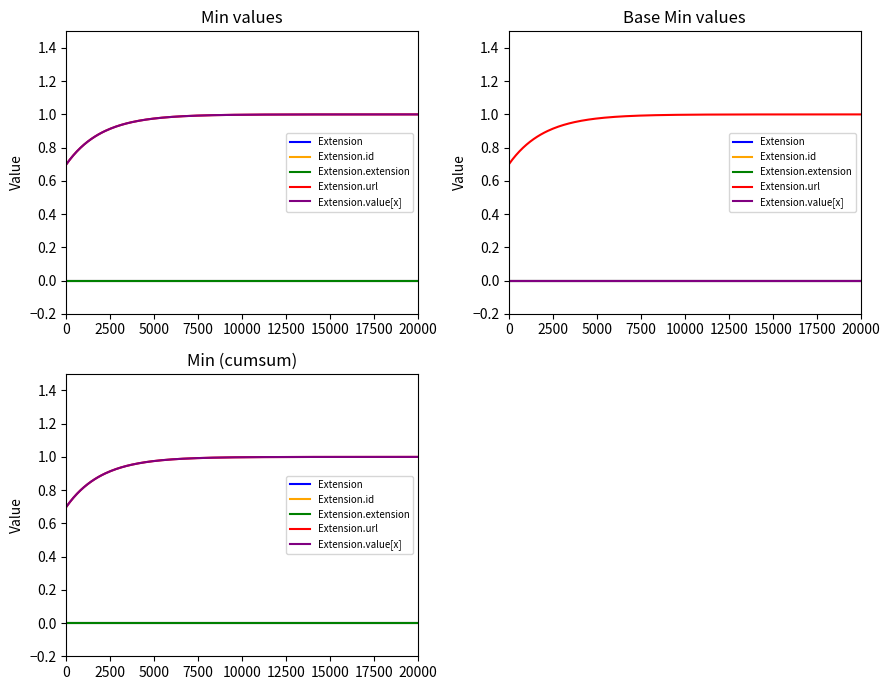

Is the value of Extension.extension at Extension greater than the value of Extension.url at Extension?

No